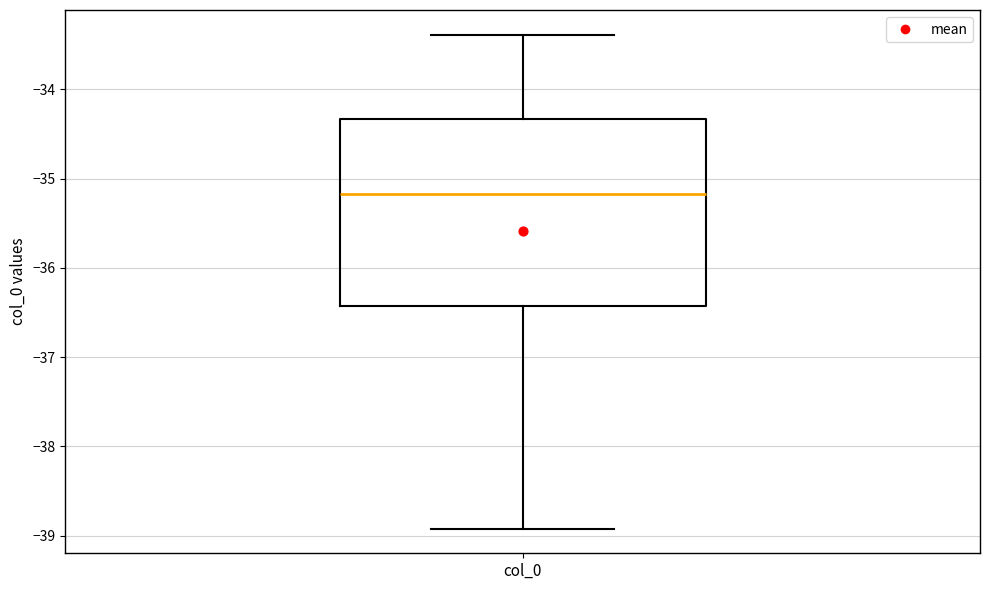

Transcribe this box plot: give where the median line is, the range the box spans, and where the two whiskers end, as read against the y-axis. The values are not printed on the chart, so give them approximately, as read against the axis.

median -35.2, box -36.4 to -34.3, whiskers -38.9 to -33.4